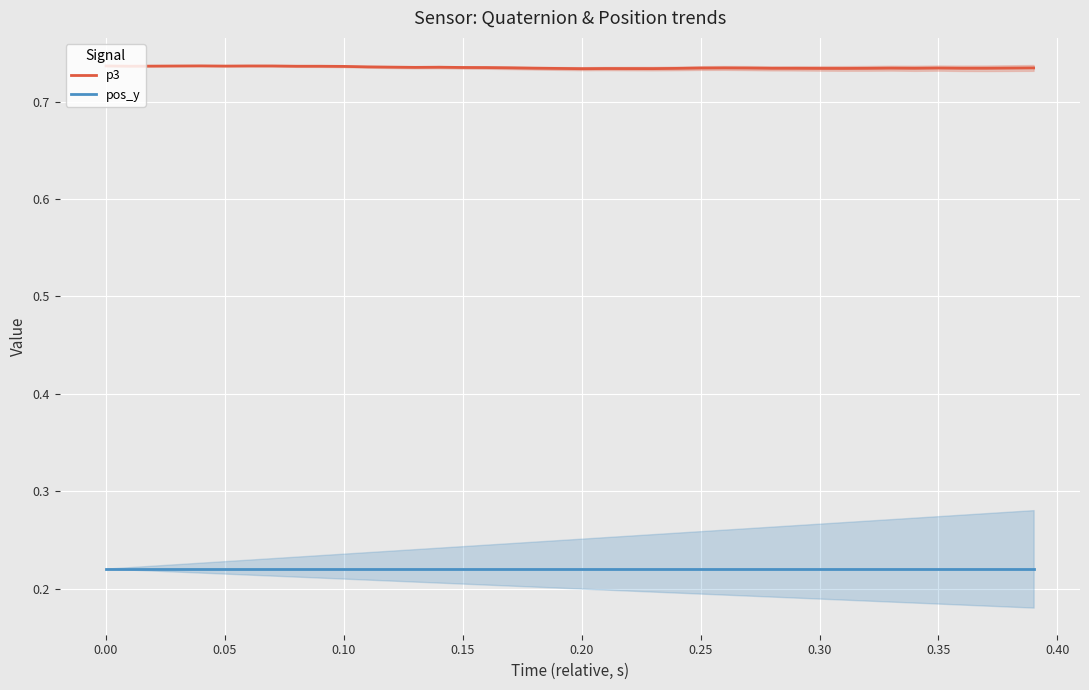

What is the sum of all p3 values?

29.4